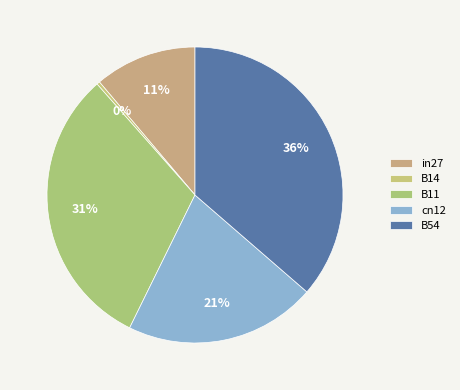

How many slices are in this pie chart?

5